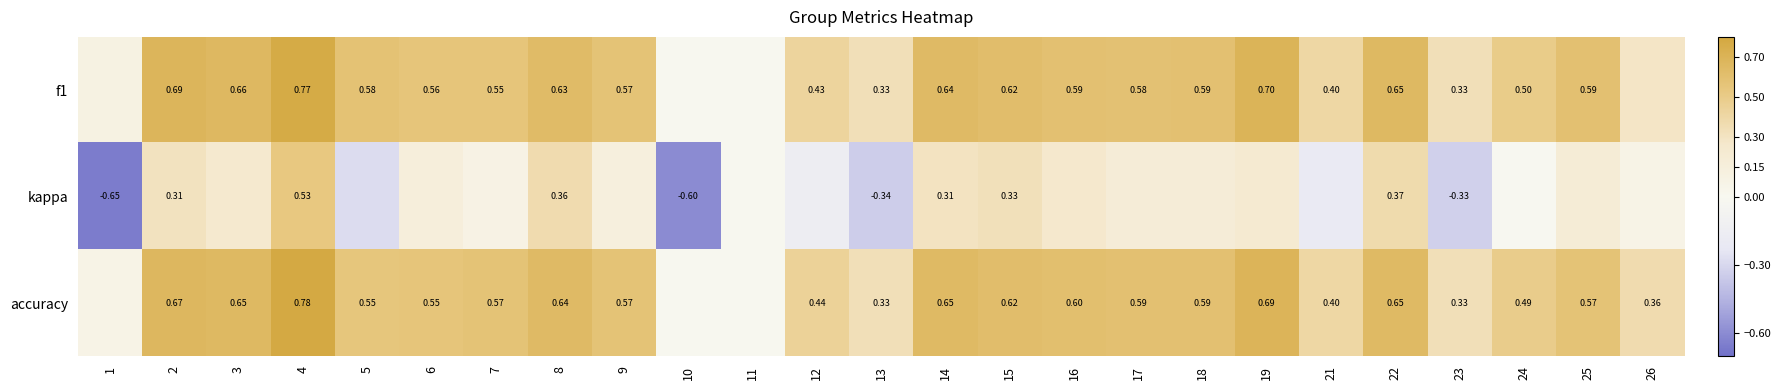

The value of kappa at 19 is 0.2. True or false?

True